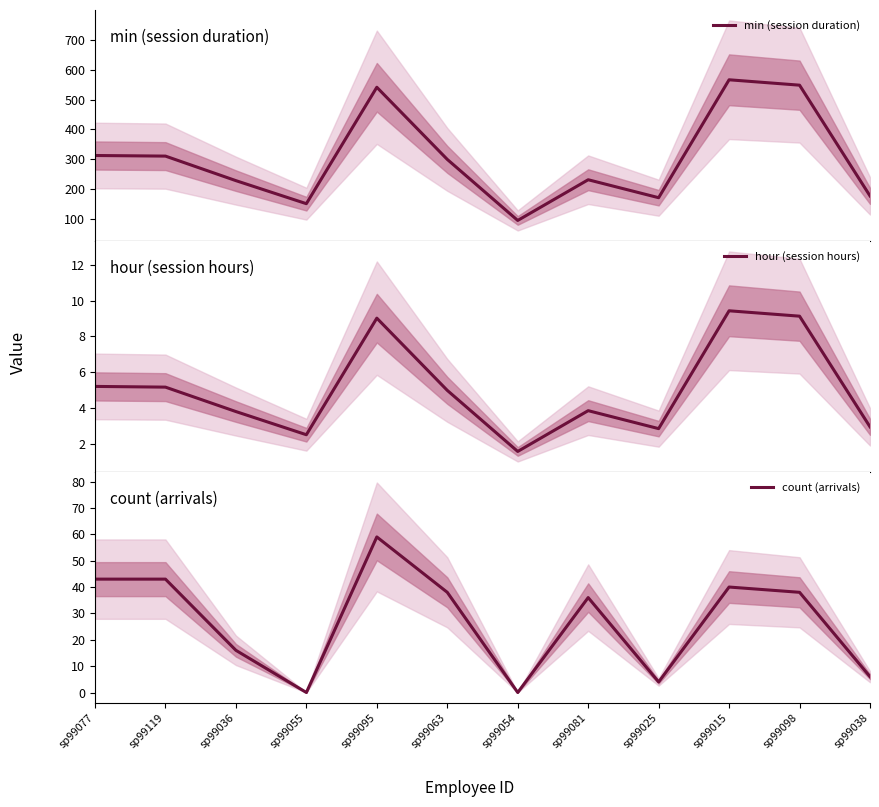

How many lines are shown in the chart?

3